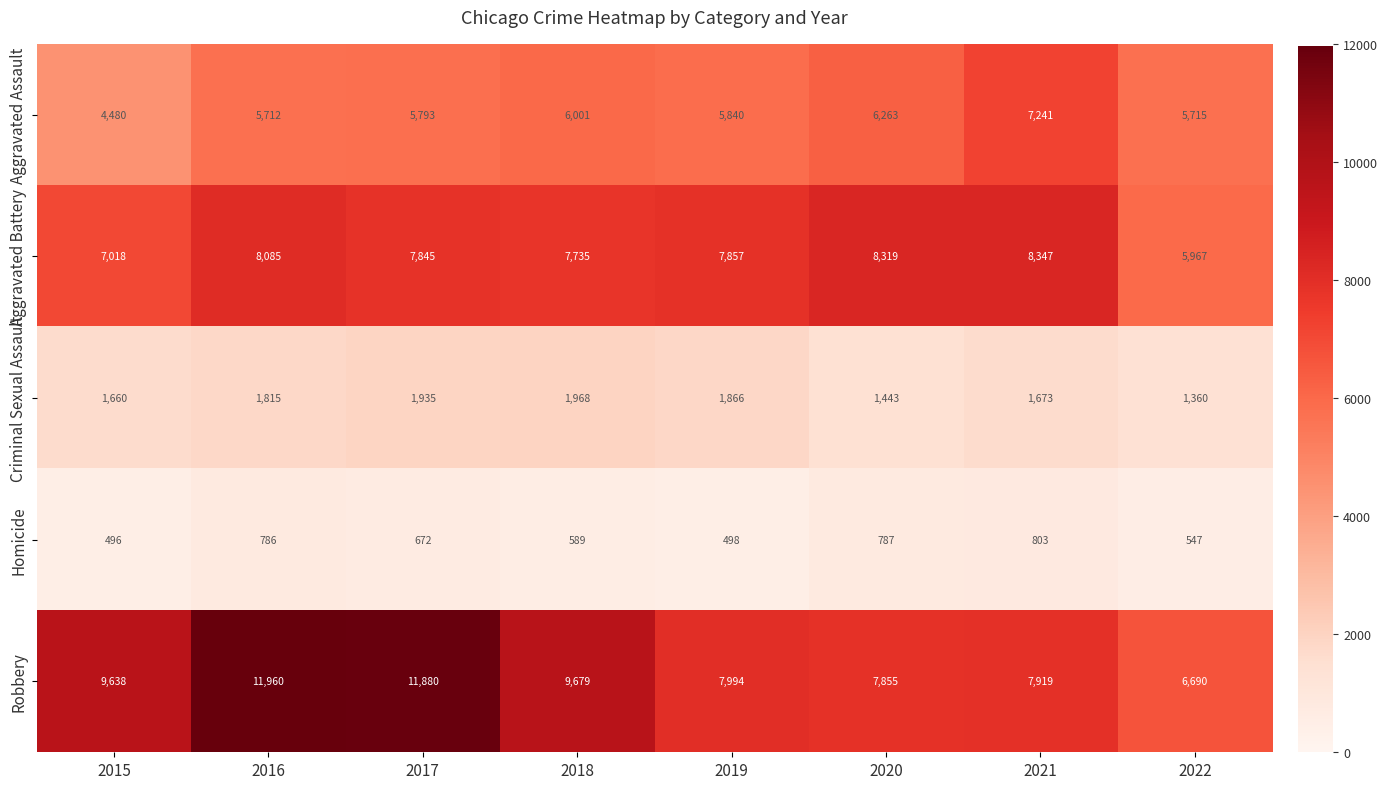

The value of Robbery at 2020 is 7855. True or false?

True